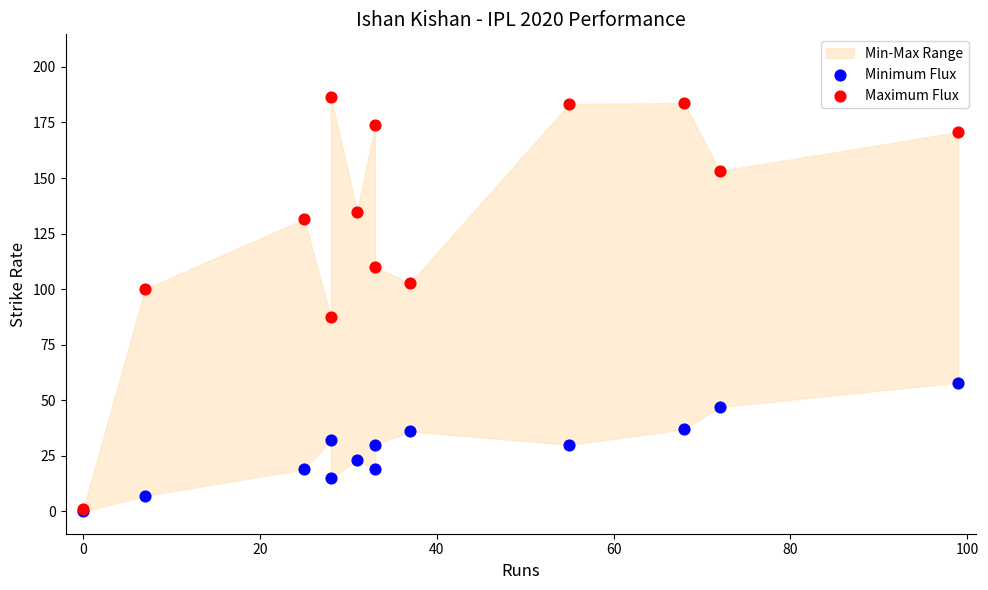

Which series has the largest Y range (max minus min)?

Maximum Flux